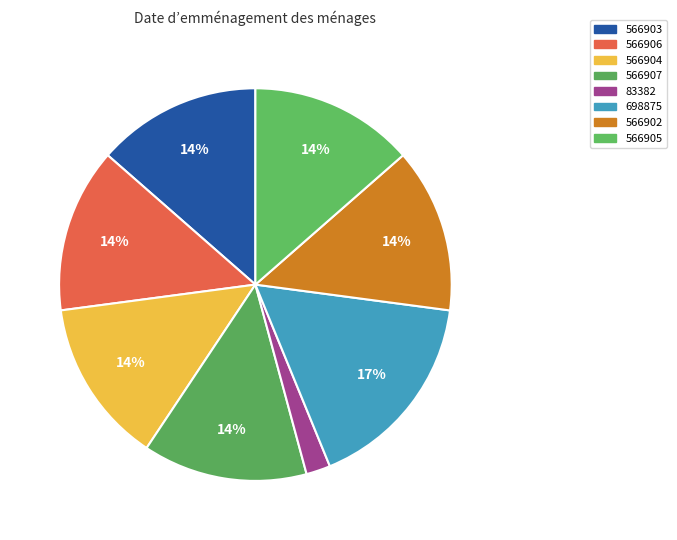

To the nearest percent, what portion does 566905 represent?

14%